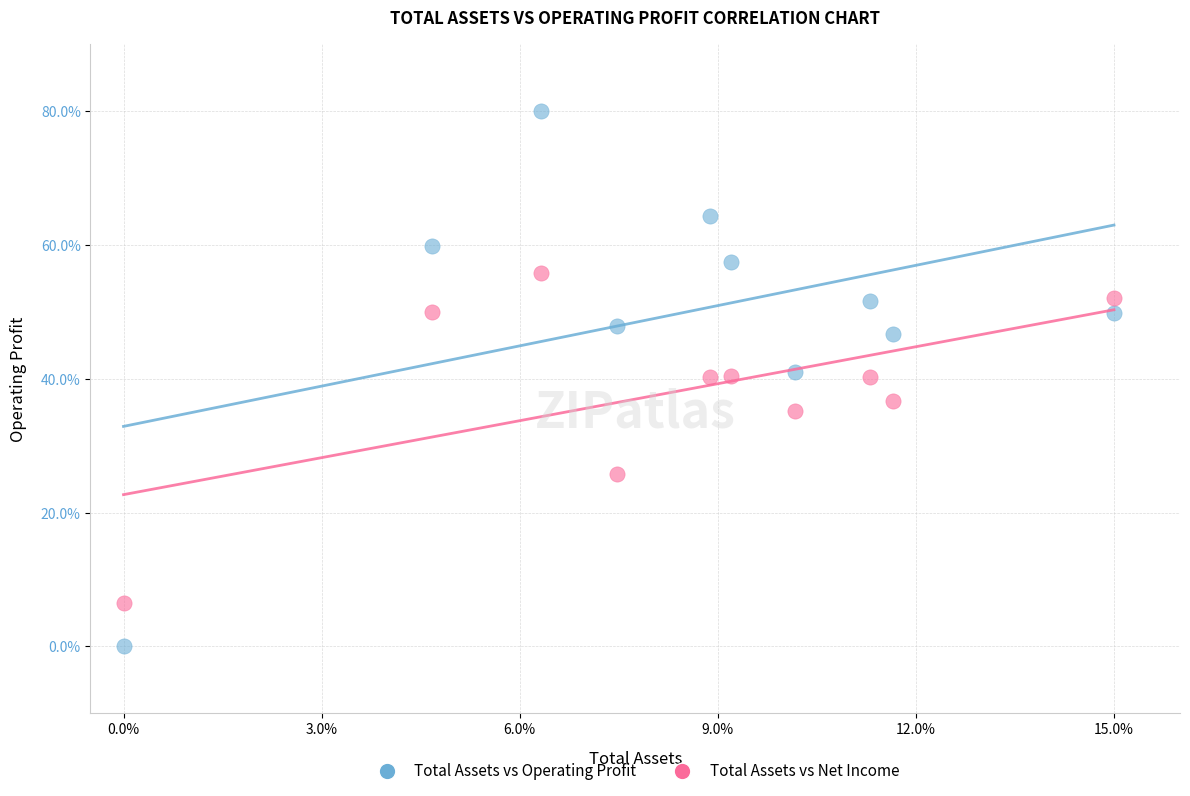

Which series has the widest spread of Y values?

Total Assets vs Operating Profit